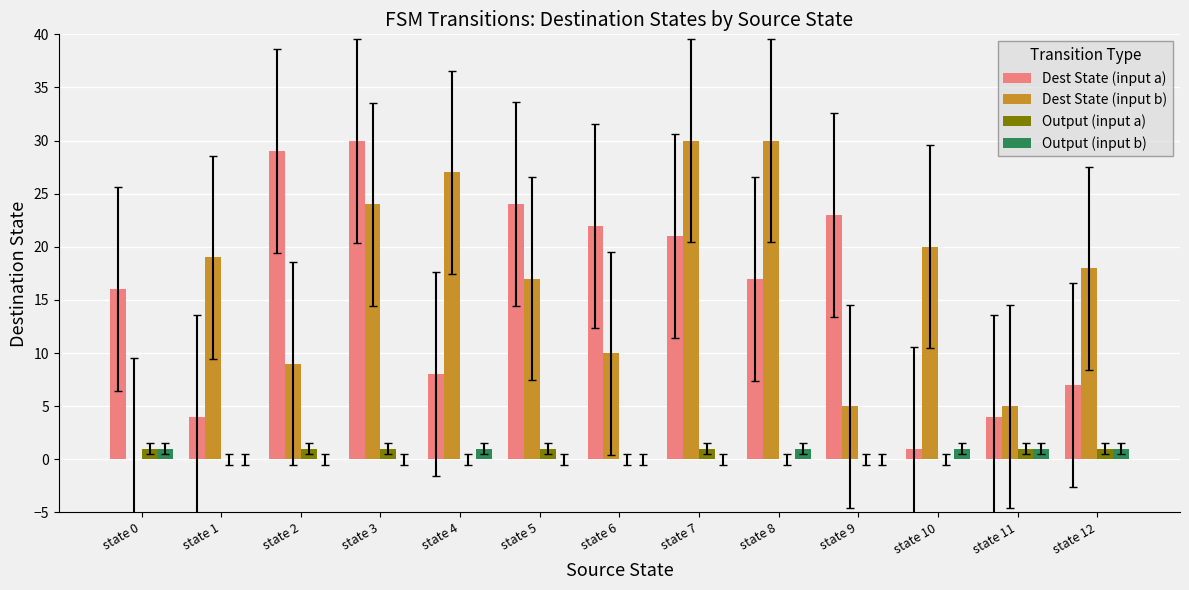

Between state 1 and state 3, which series saw the biggest shift?

Dest State (input a)